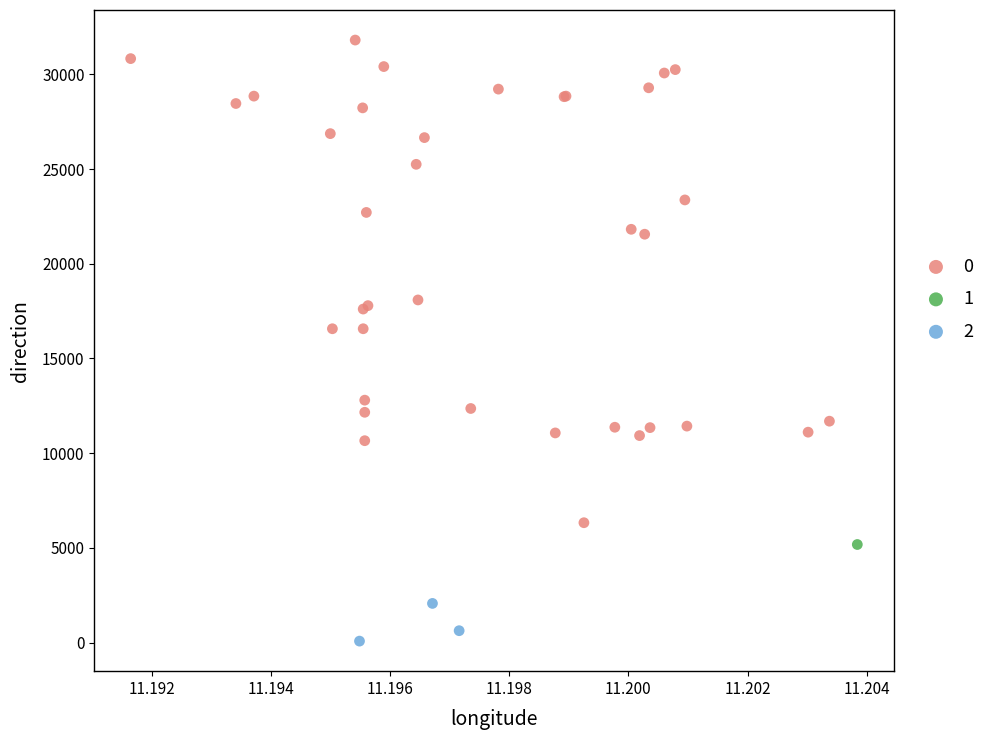

What are all the series names shown in the legend?

0, 1, 2